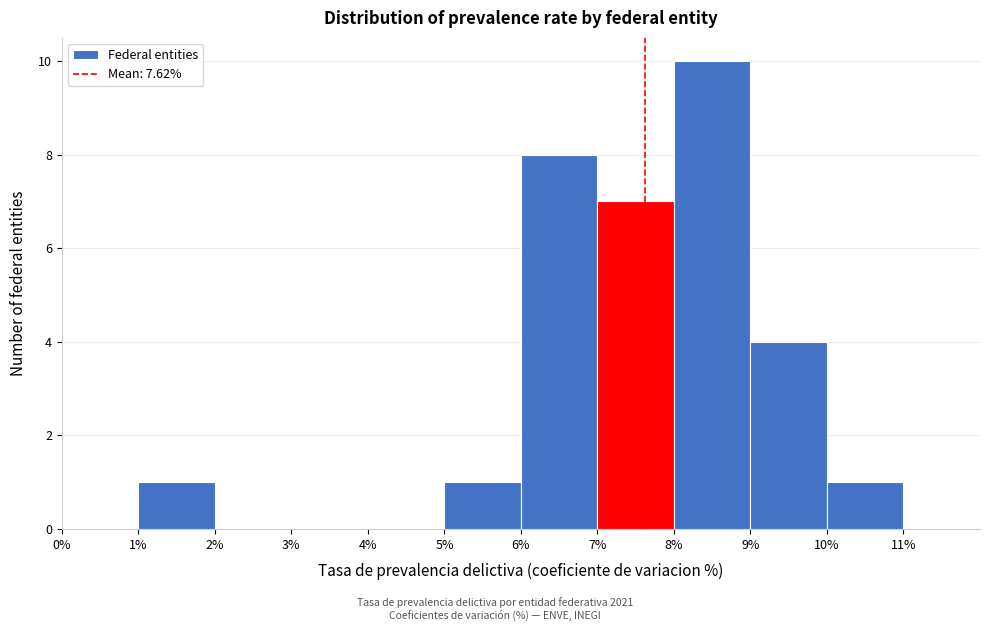

Reading left to right, list every bar in this chart as the range it spans on the x-axis followed by its height. The values are not printed on the chart, so give them approximately, as read against the axis.

0% to 1%: 0
1% to 2%: 1
2% to 3%: 0
3% to 4%: 0
4% to 5%: 0
5% to 6%: 1
6% to 7%: 8
7% to 8%: 7
8% to 9%: 10
9% to 10%: 4
10% to 11%: 1